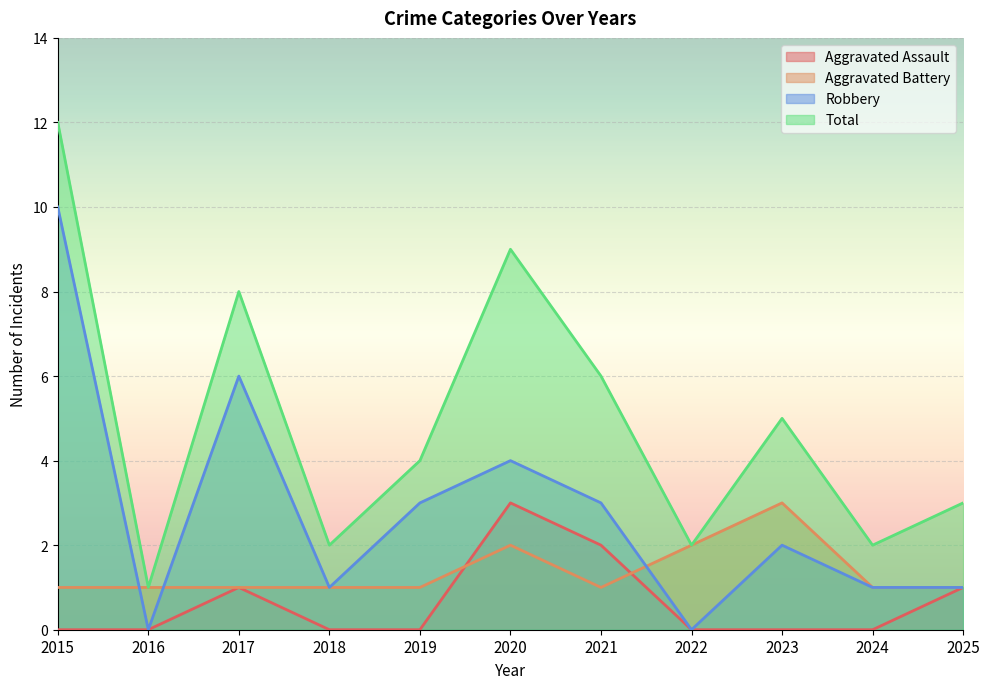

Is it true that Aggravated Assault equals 2 at 2019?

False